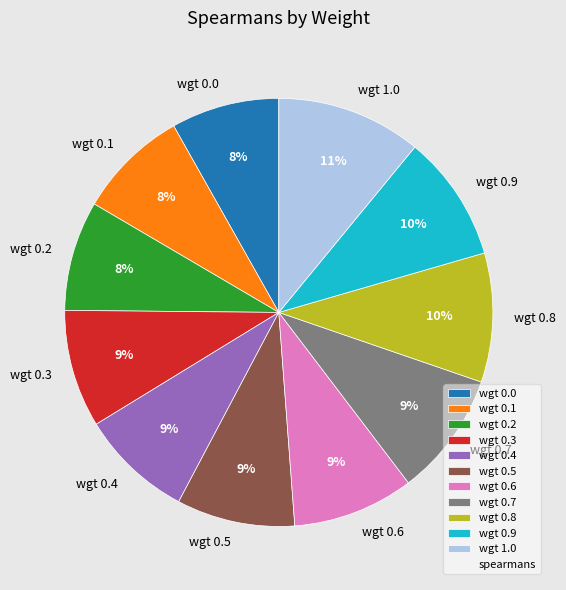

Is the sum of wgt 0.2 and wgt 1.0 greater than half?

No